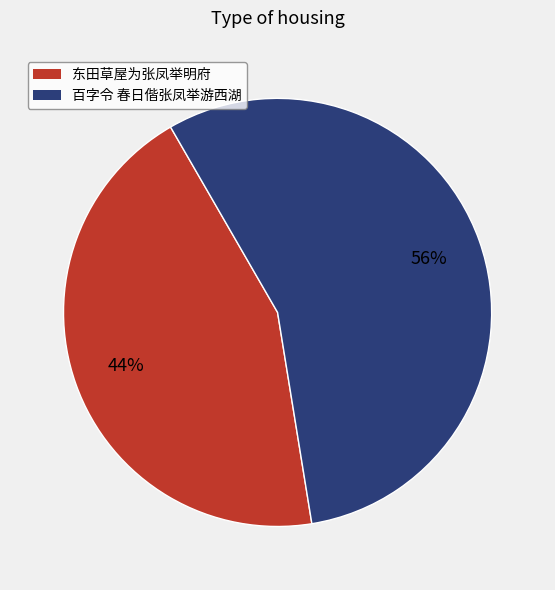

To the nearest percent, what is the average slice percentage?

50%